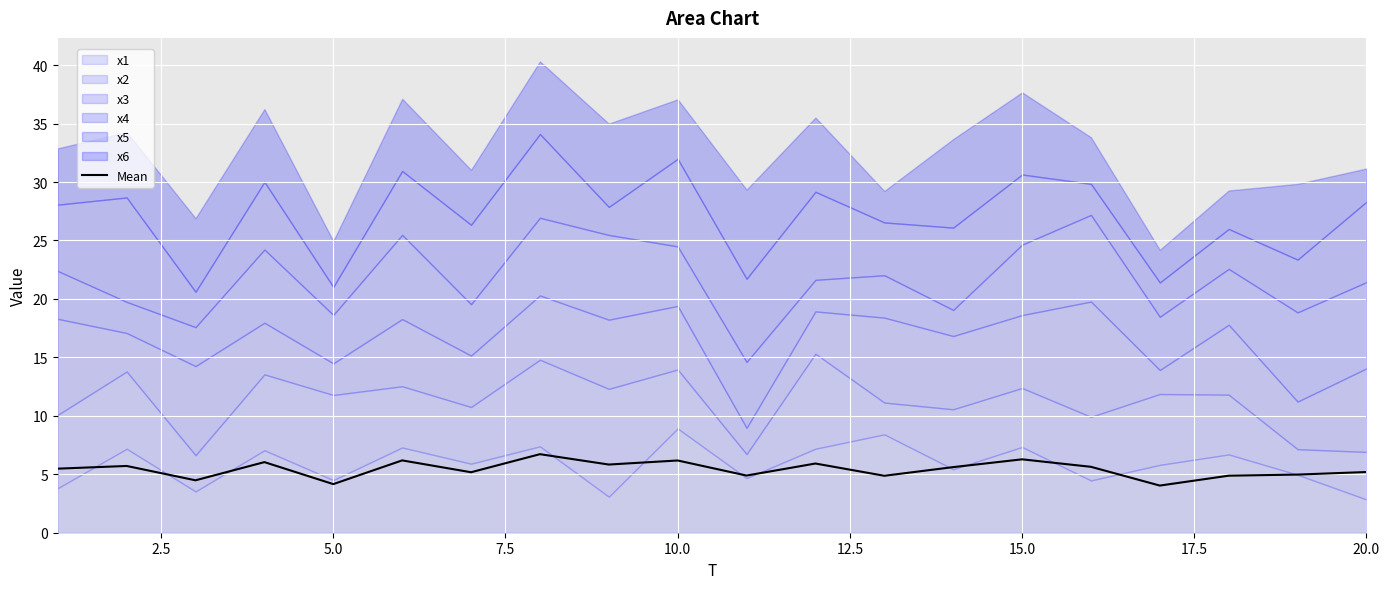

Reading left to right, list all the values displayed in this chart.

5.5	5.7	4.5	6.0	4.2	6.2	5.2	6.7	5.8	6.2	4.9	5.9	4.9	5.6	6.3	5.6	4.0	4.9	5.0	5.2